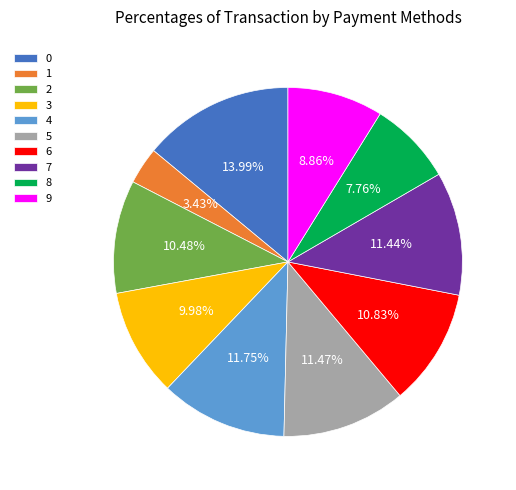

Is there any slice that represents more than half of the pie?

No